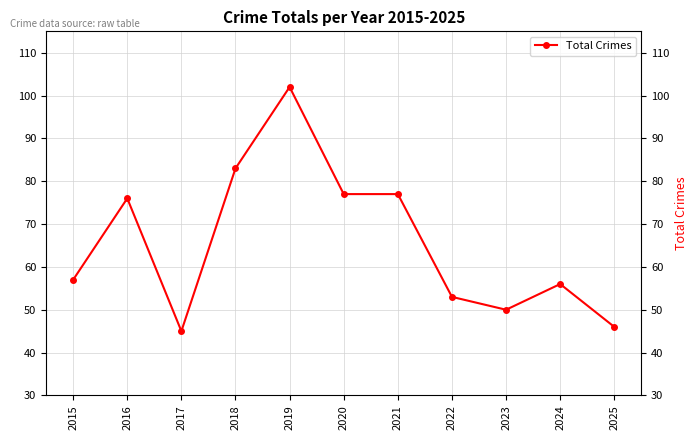

Where is the data nearest to the value 73?

2016